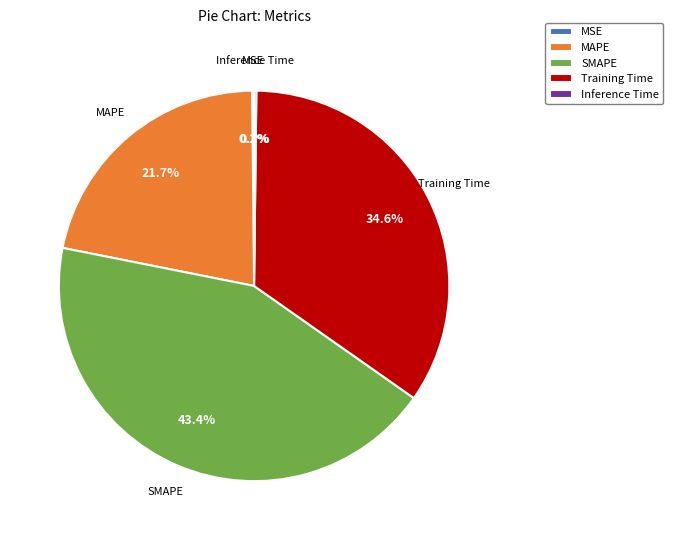

What is the ratio of the value at Training Time to the value at SMAPE?

0.8